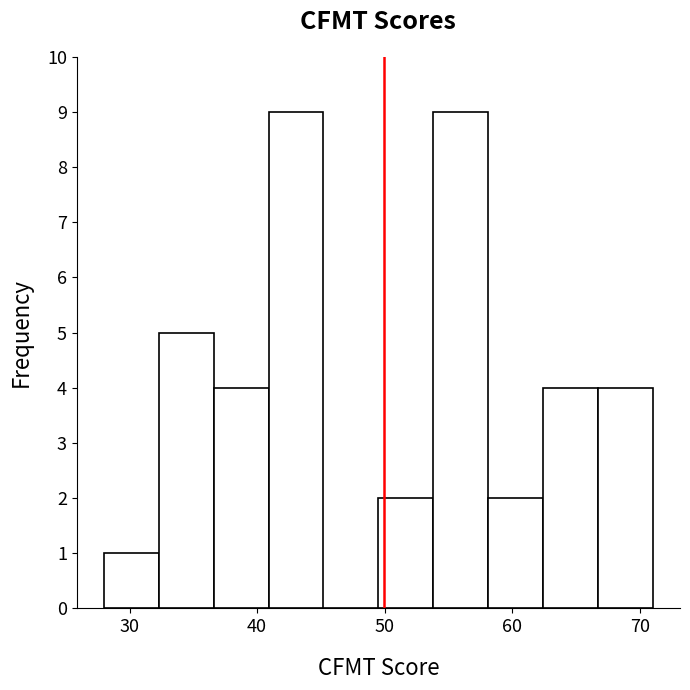

What is the height of the bar covering 49.5 to 53.8 on the x-axis? Neither the bar edges nor the heights are printed on the chart, so give them approximately, as read against the axes.

2